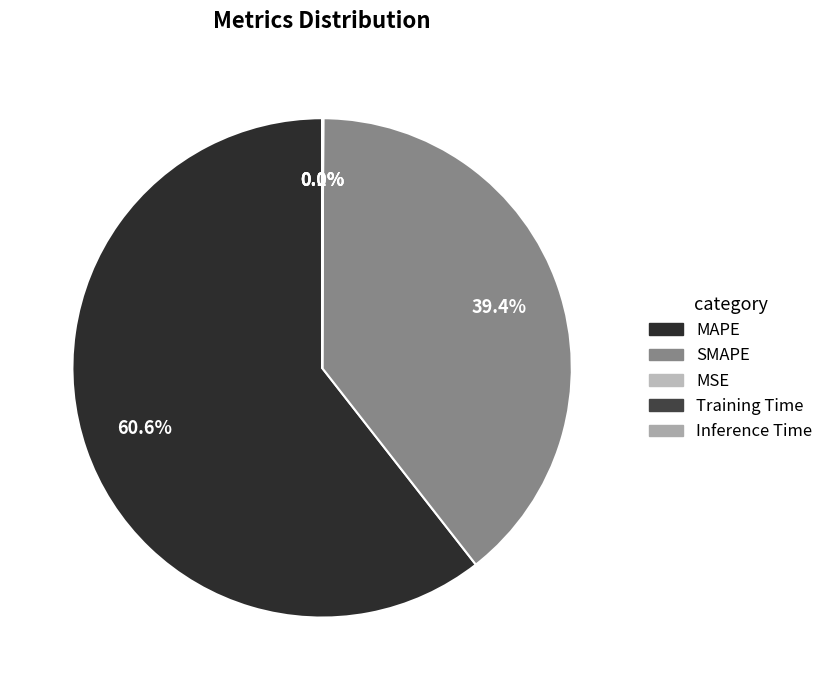

Which slice represents more than half of the pie?

MAPE